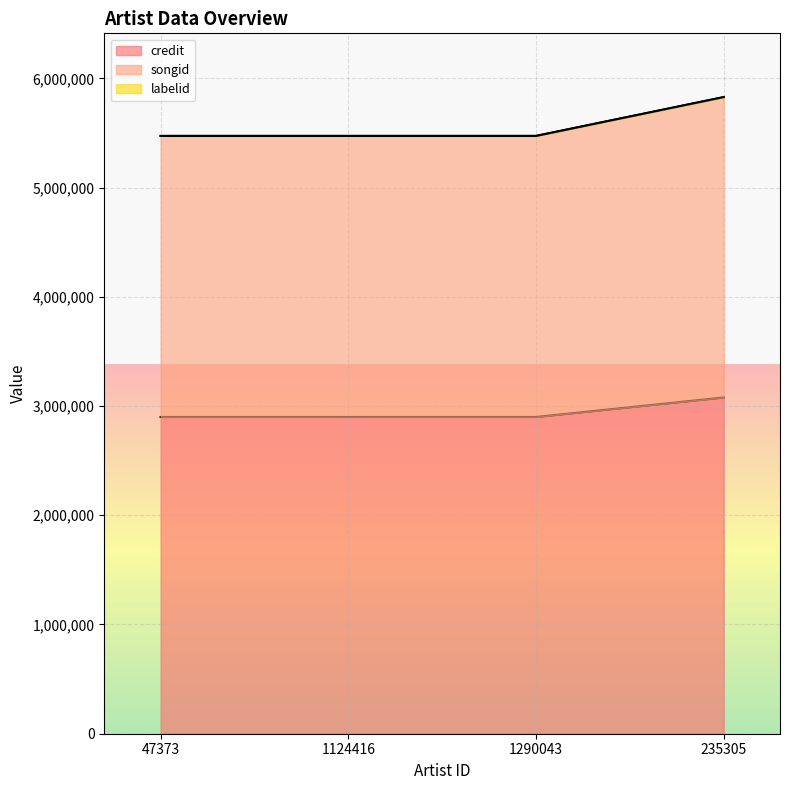

How many categories are shown in the chart?

4